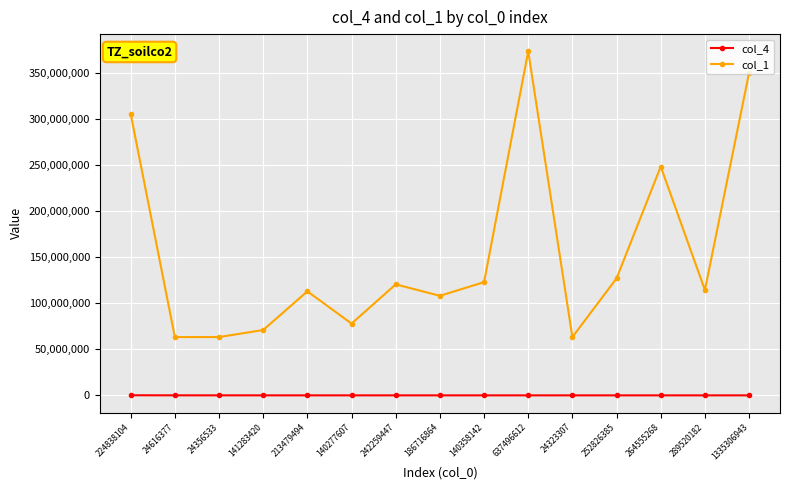

Is the value of col_1 at 141283420 greater than the value of col_4 at 140358142?

Yes